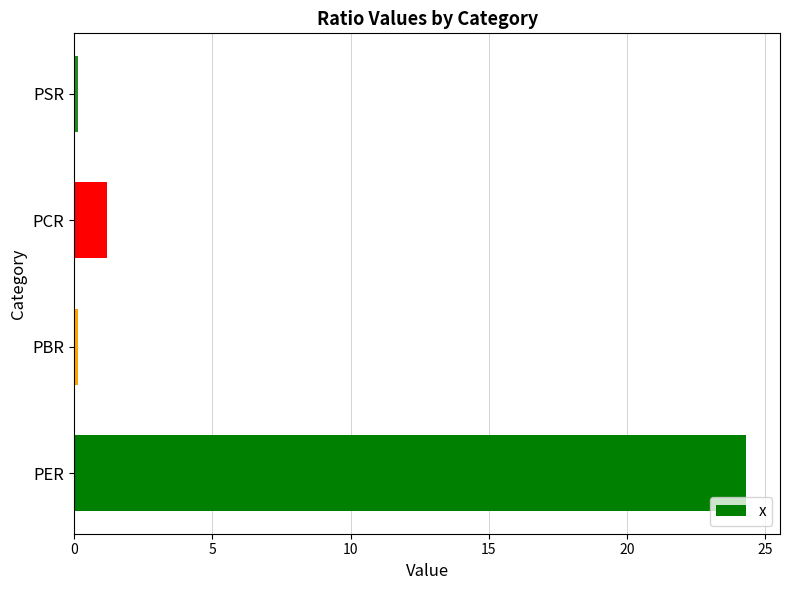

Between PSR and PER, which is larger?

PER